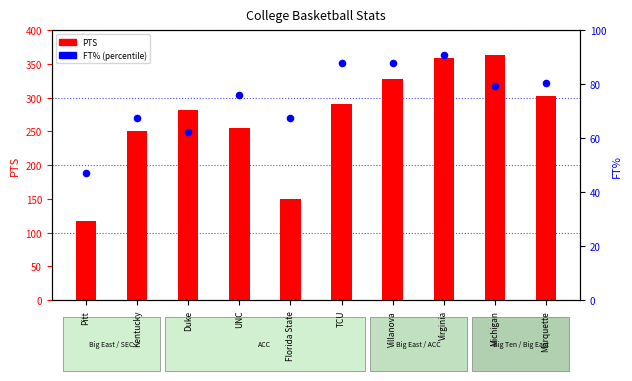

Which series has the largest Y range (max minus min)?

PTS